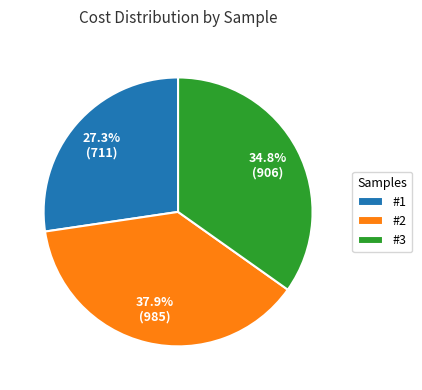

Approximately how many times larger is the value at #1 compared to #2?

0.7